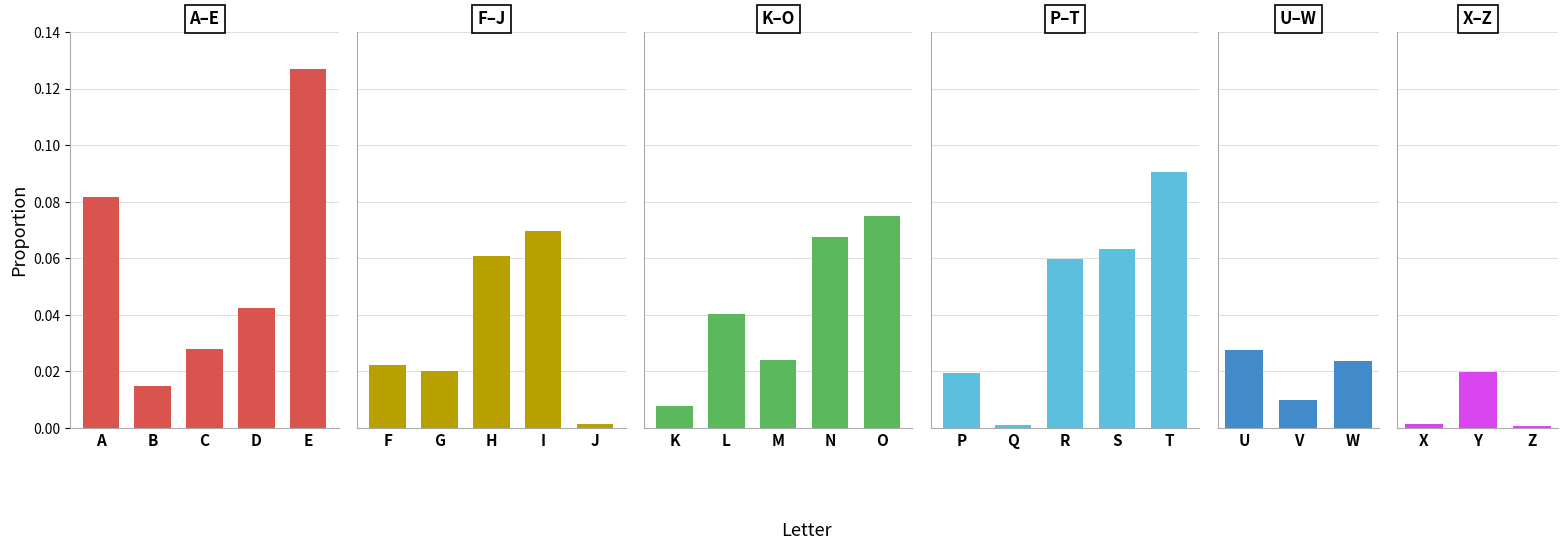

Rank the categories by value from highest to lowest.

E, T, A, O, I, N, S, H, R, D, L, C, U, M, W, F, G, Y, P, B, V, K, J, X, Q, Z